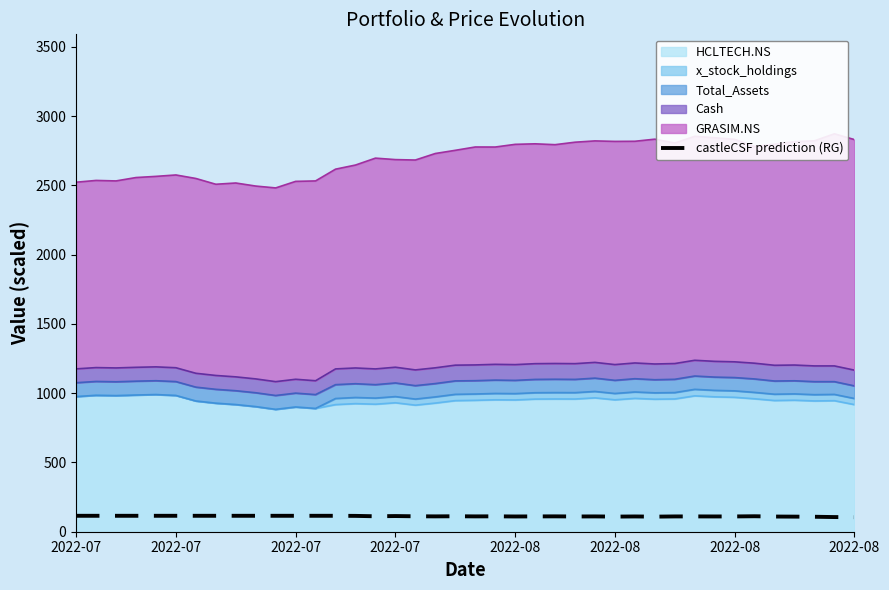

How many lines are shown in the chart?

1